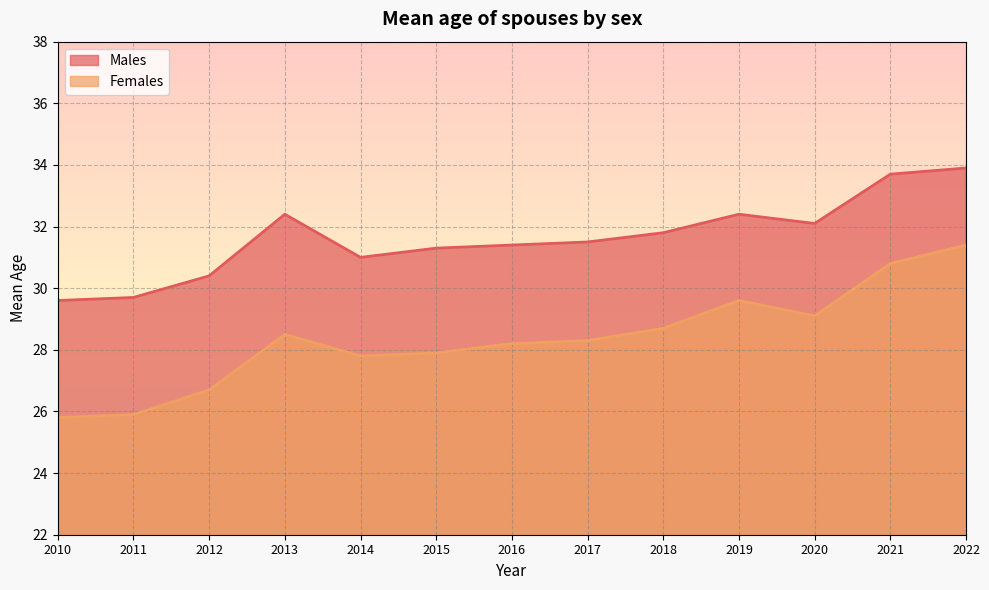

What are all the series names shown in the legend?

Males, Females